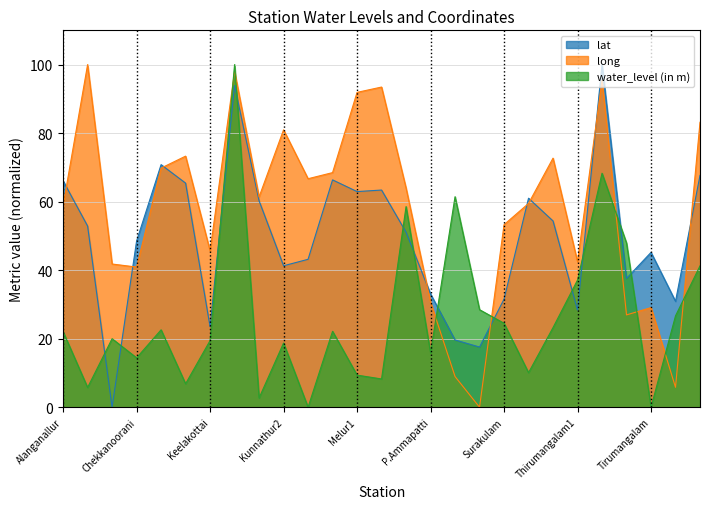

How many data points does each series have?

27